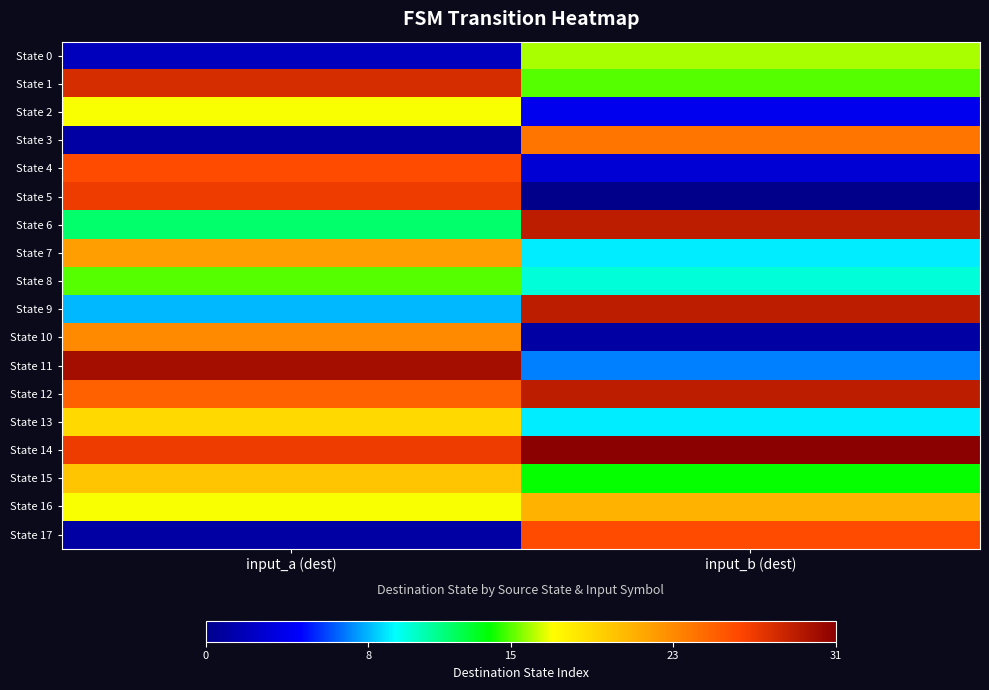

Which series has the largest total across all categories?

State 14